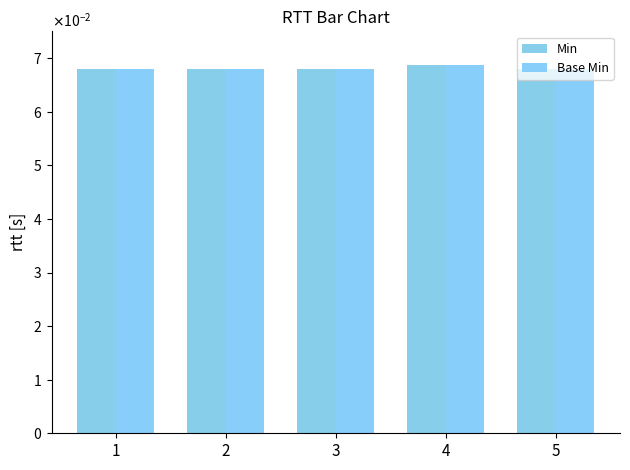

Reading right to left, what are all the values shown in this chart?

Min: 5=0.1	4=0.1	3=0.1	2=0.1	1=0.1
Base Min: 5=0.1	4=0.1	3=0.1	2=0.1	1=0.1